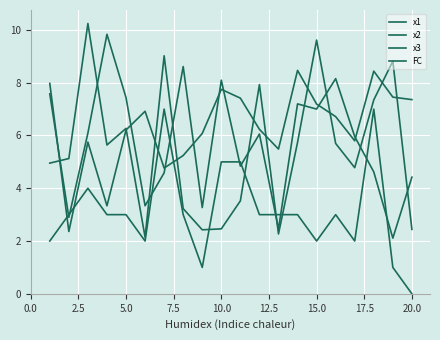

What is the maximum value for x3?

10.2